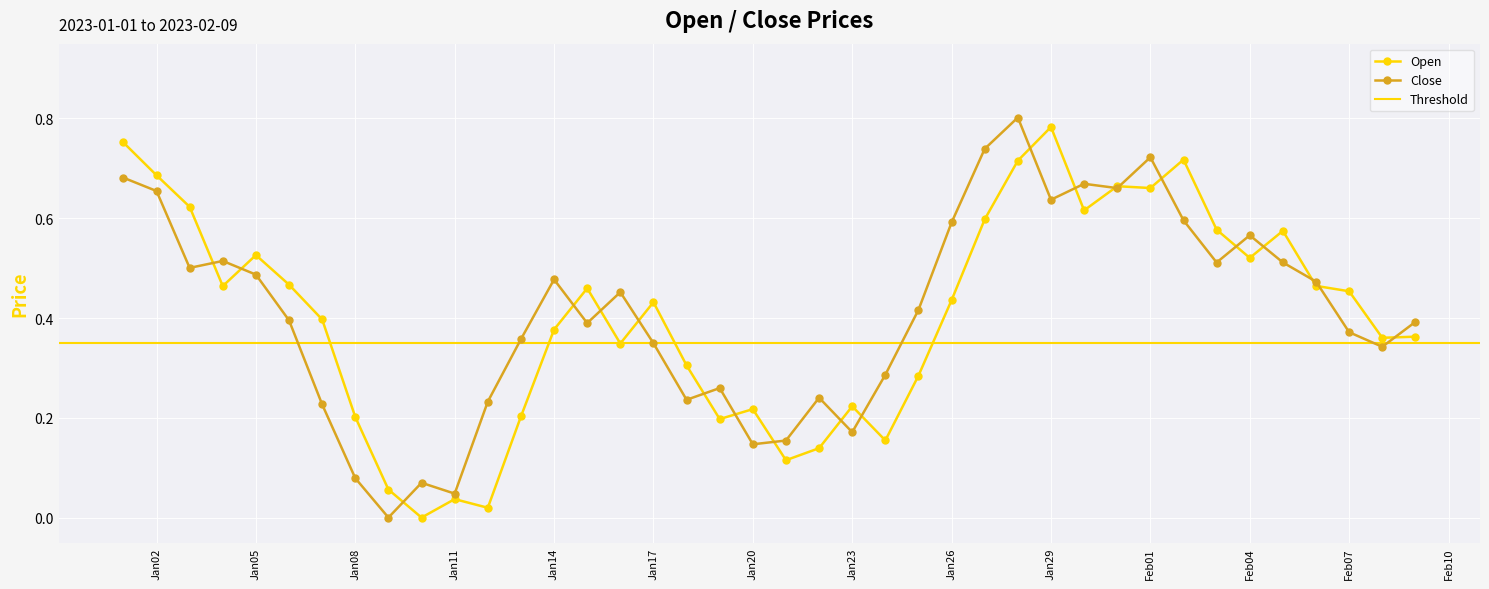

How many data points does each series have?

40